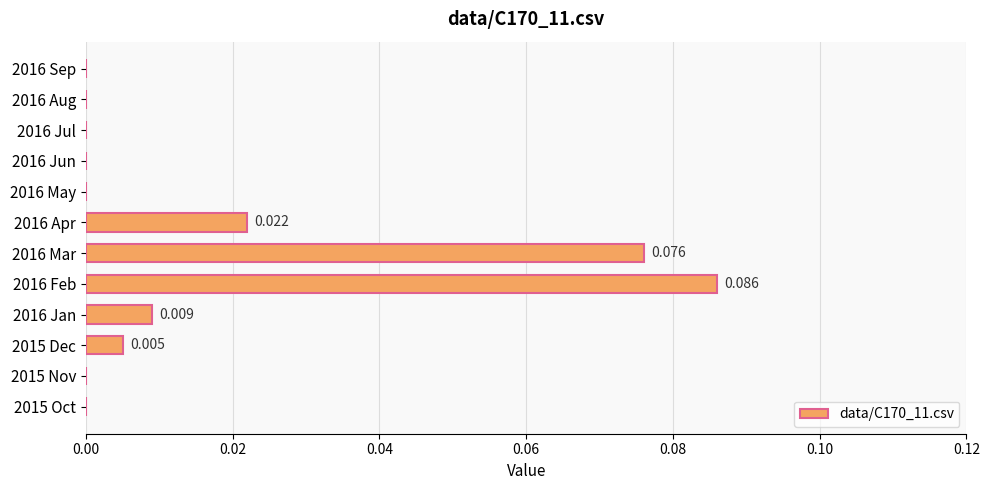

Count the number of data series in this chart.

1